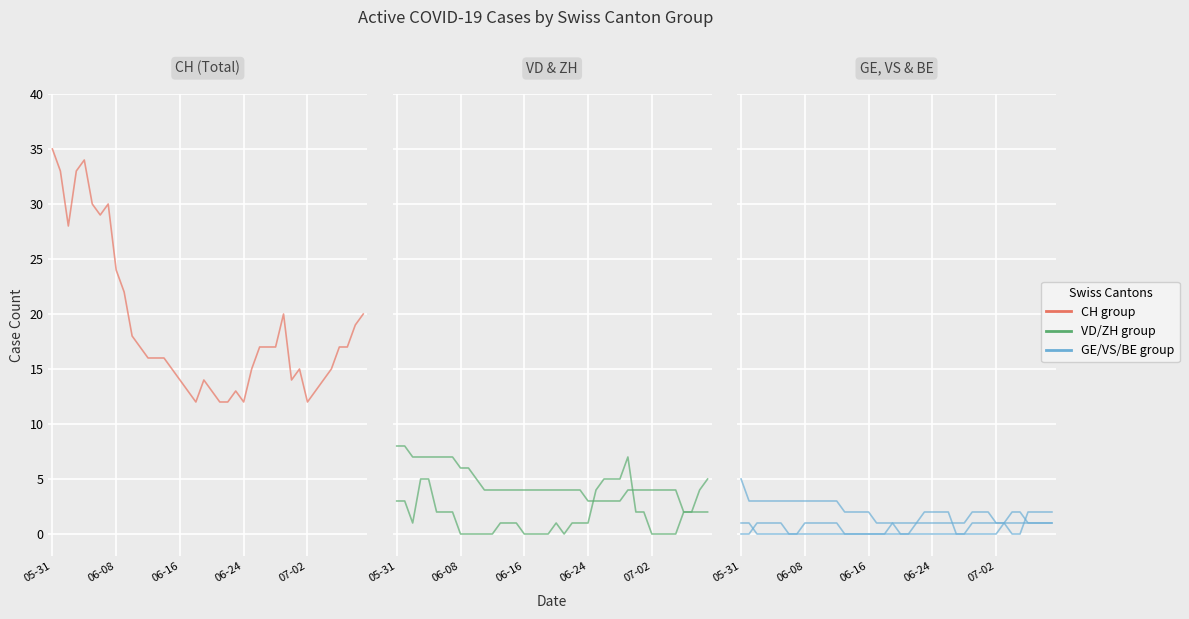

What is the label of the 14th point from the left?

13